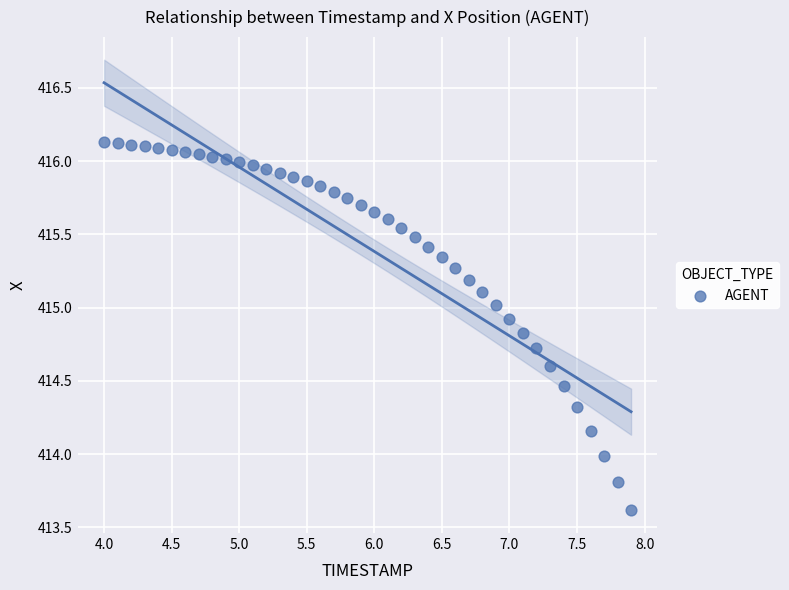

What is the range of Y values (max minus min)?

2.5